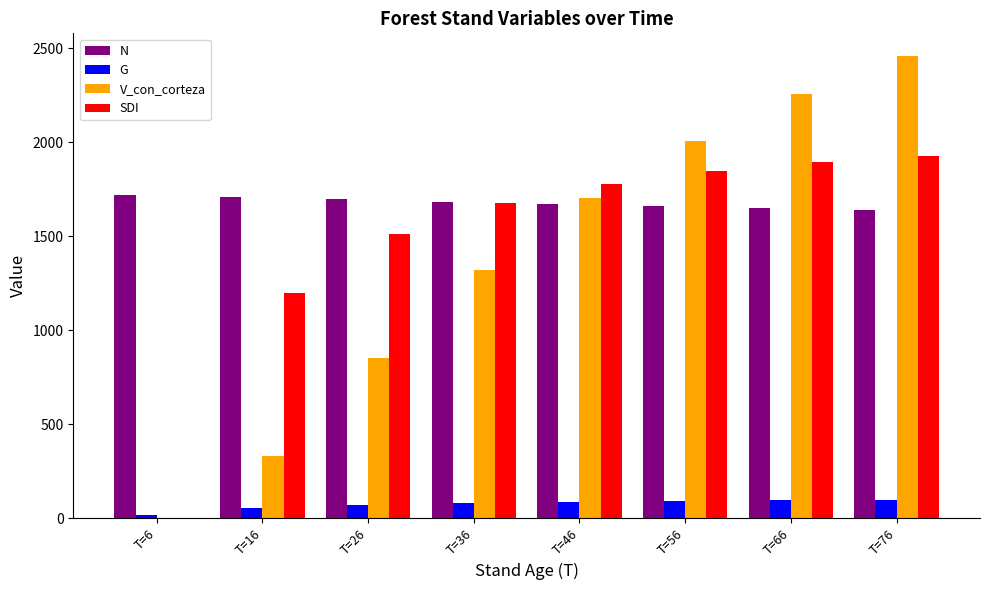

Are the bars grouped side by side (vs. stacked)?

Yes